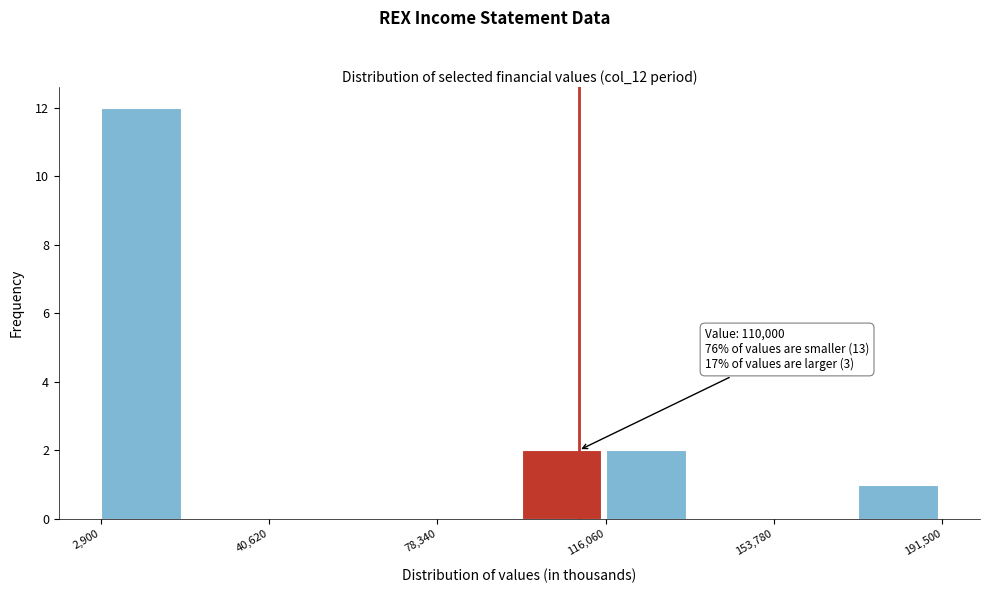

Read against the x-axis, roughly where is the centre of the tallest bar?

10000